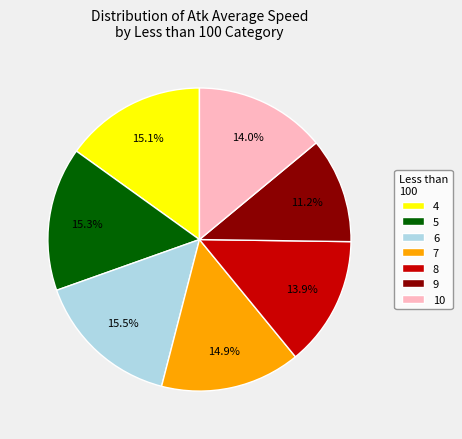

How much of the chart is everything except 8?

86.1%